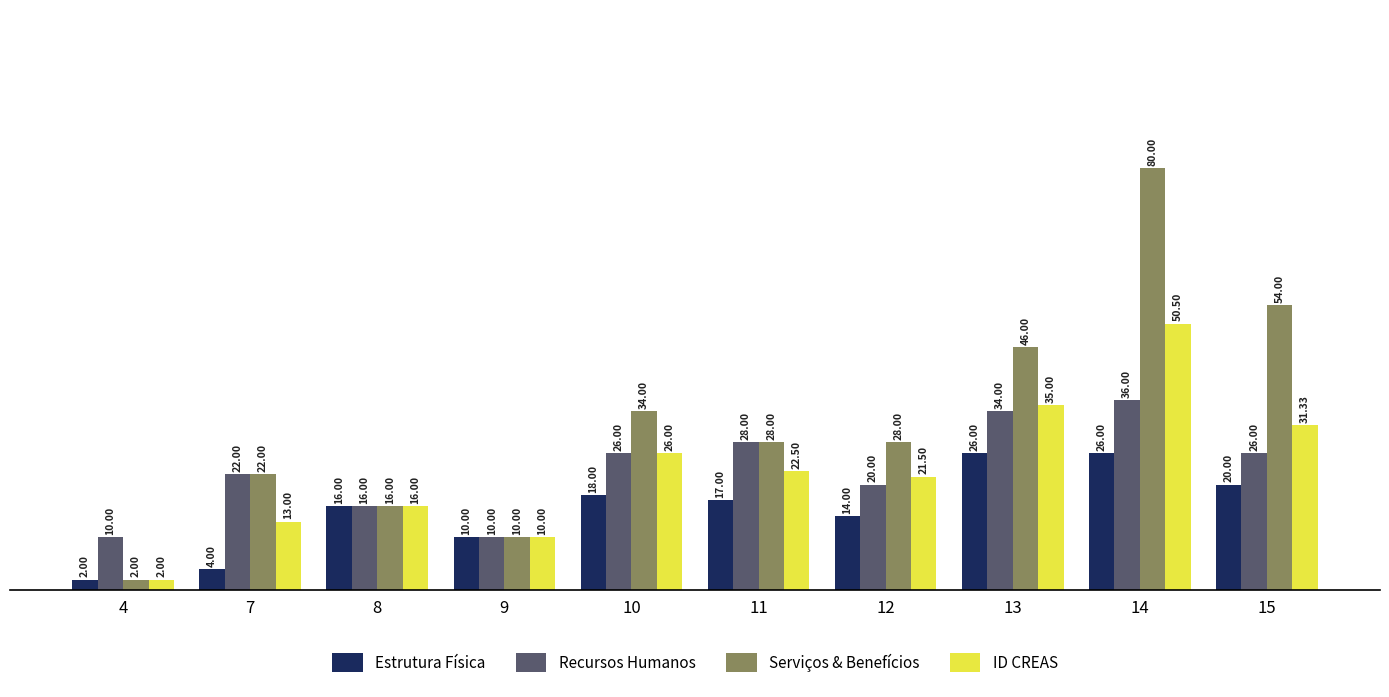

Read the Recursos Humanos value at 9.

10.0